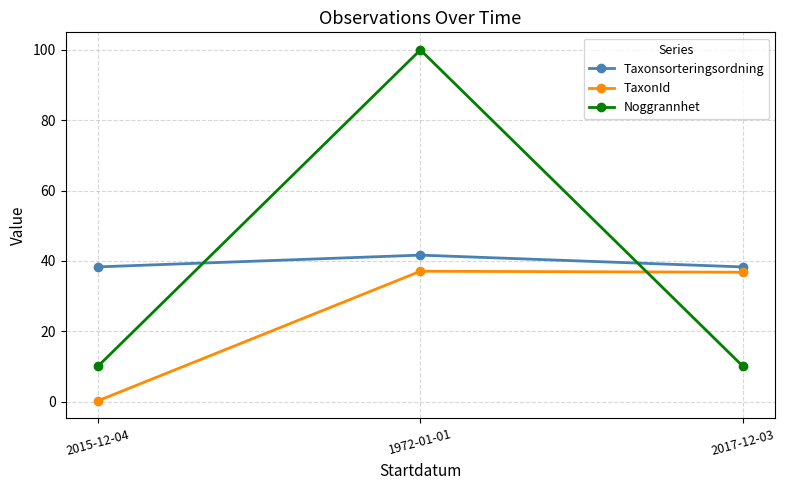

What is the difference between the highest and lowest values at 1972-01-01?

62.9